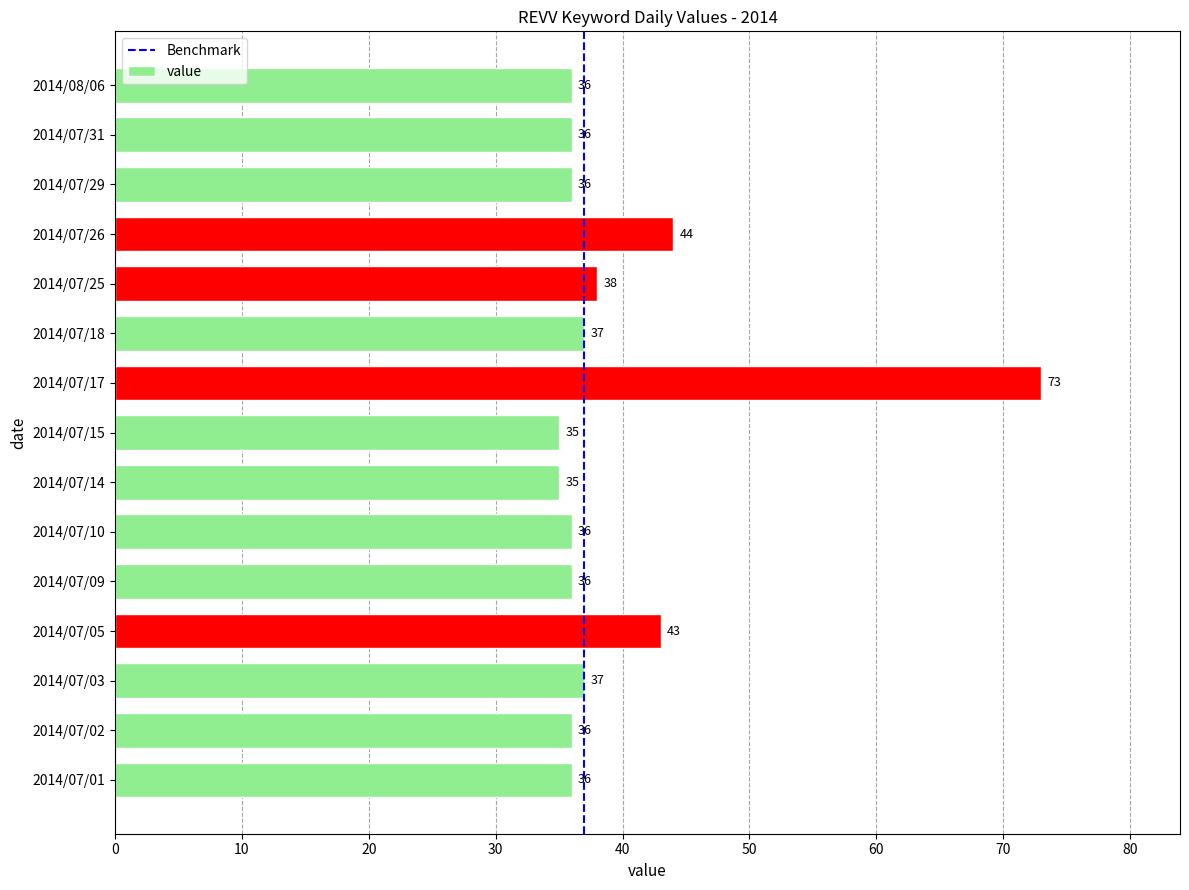

Reading bottom to top, transcribe all the data shown in this chart.

2014/07/01=36	2014/07/02=36	2014/07/03=37	2014/07/05=43	2014/07/09=36	2014/07/10=36	2014/07/14=35	2014/07/15=35	2014/07/17=73	2014/07/18=37	2014/07/25=38	2014/07/26=44	2014/07/29=36	2014/07/31=36	2014/08/06=36